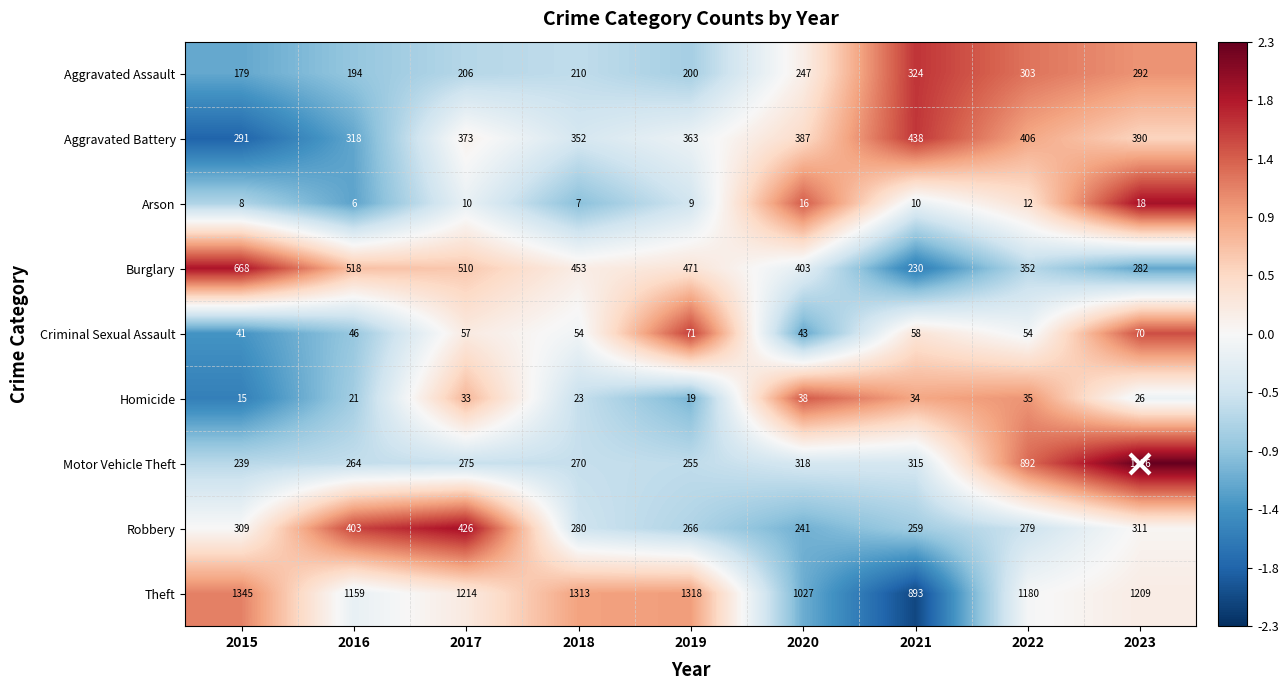

At which category is the sum across all series the highest?

2023